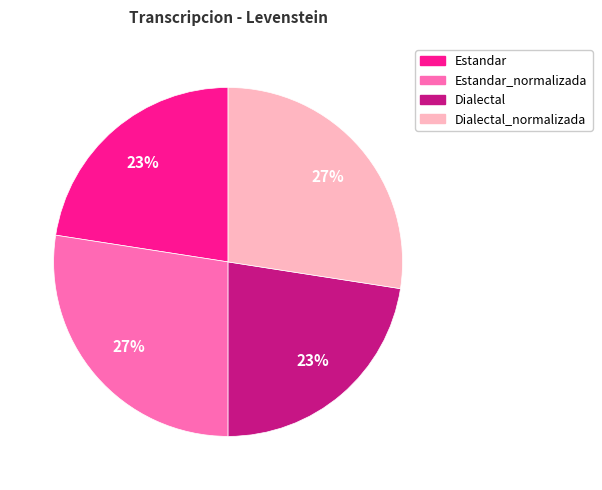

To the nearest percent, what is the average slice percentage?

25%